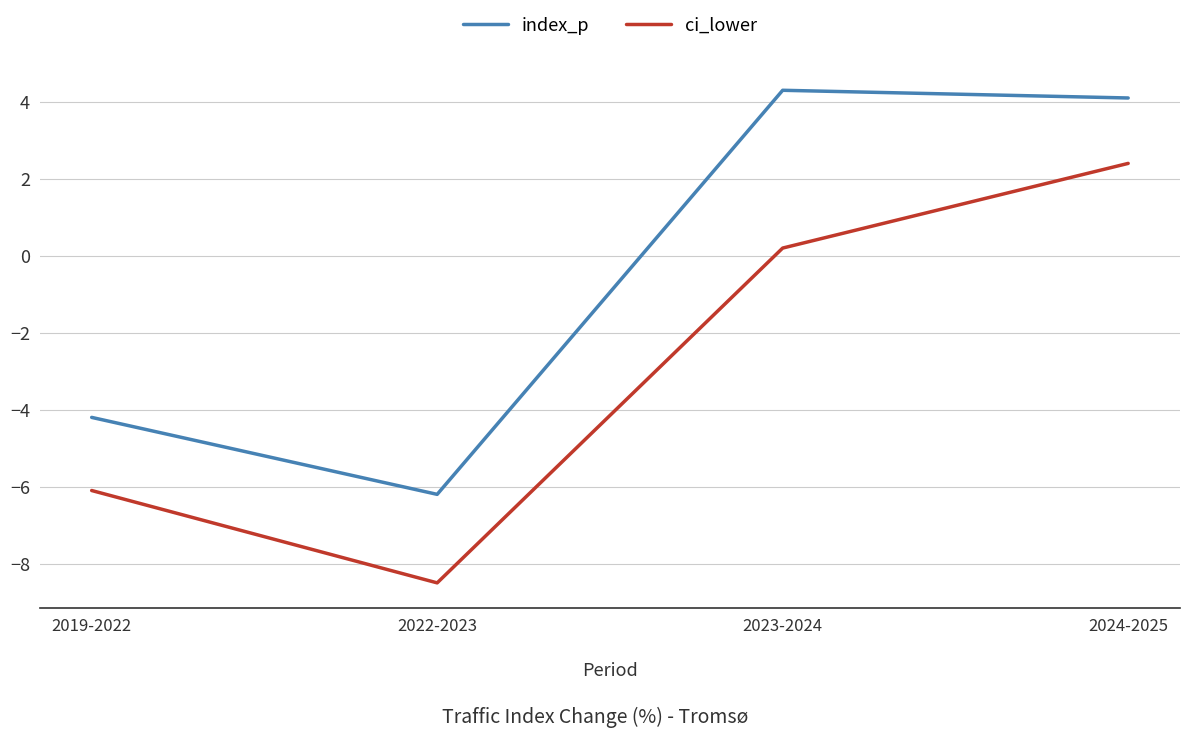

At 2019-2022, list the series in order from smallest to largest.

ci_lower, index_p